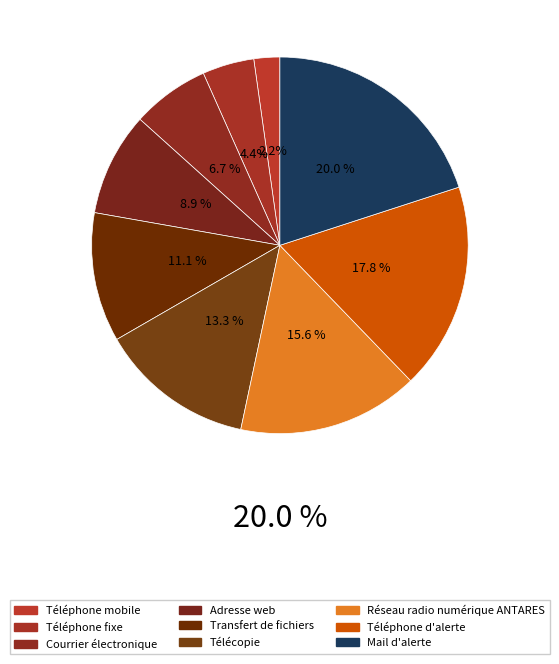

How many segments does this pie chart have?

9